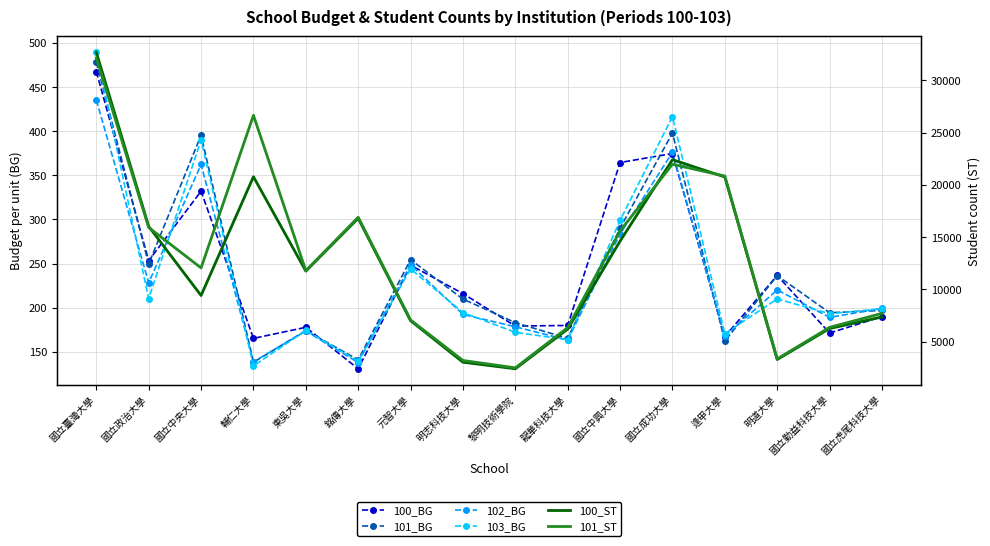

List the series in order of their peak value, lowest first.

102_BG, 100_BG, 101_BG, 103_BG, 101_ST, 100_ST